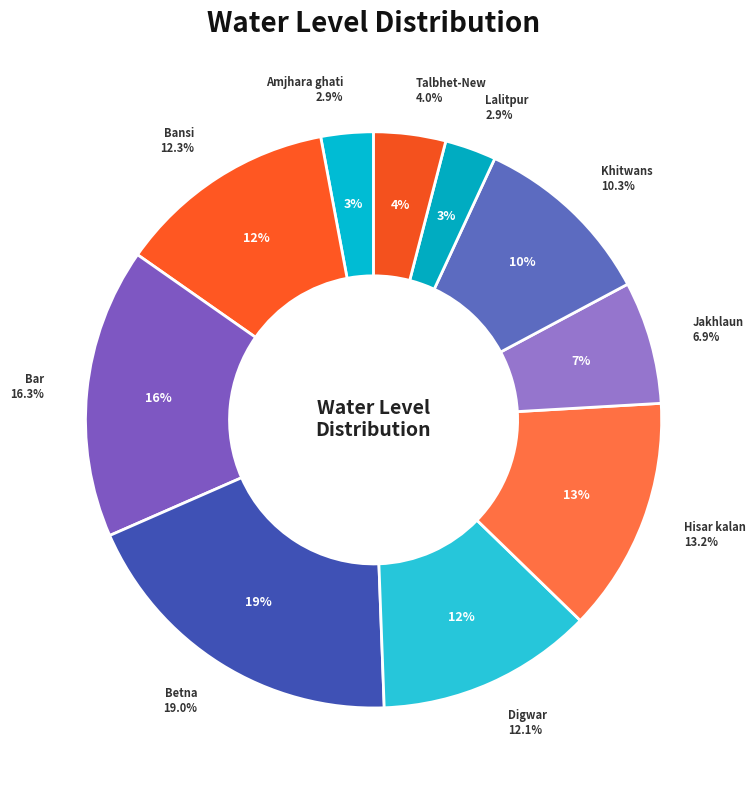

How many segments does this pie chart have?

10